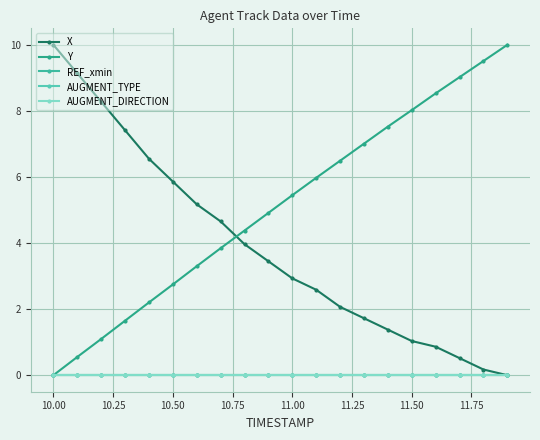

True or false: X and REF_xmin intersect in this chart.

False